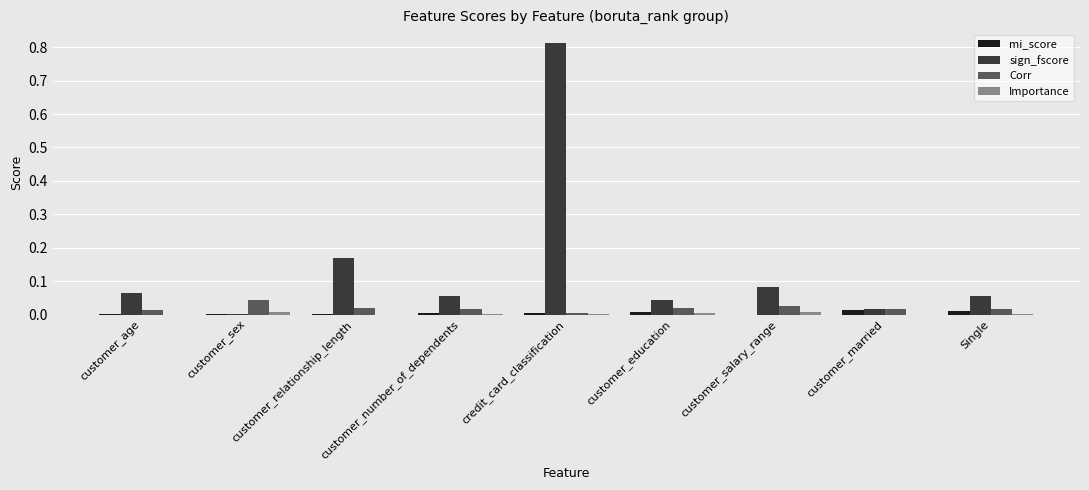

Between customer_age and customer_sex, which series saw the biggest shift?

sign_fscore